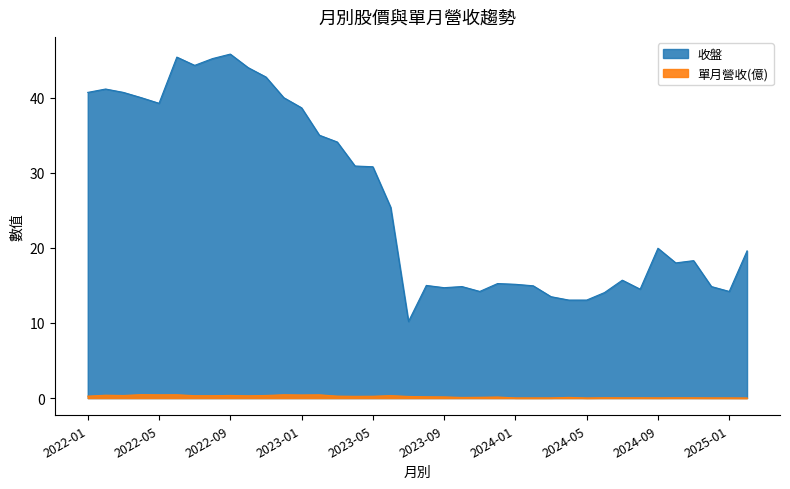

Reading left to right, transcribe all the data shown in this chart.

收盤: 2022-01=40.7	2022-02=41.1	2022-03=40.7	2022-04=40.0	2022-05=39.2	2022-06=45.4	2022-07=44.3	2022-08=45.2	2022-09=45.8	2022-10=44.0	2022-11=42.8	2022-12=40.0	2023-01=38.6	2023-02=35.0	2023-03=34.1	2023-04=30.9	2023-05=30.8	2023-06=25.4	2023-07=10.2	2023-08=15.0	2023-09=14.7	2023-10=14.8	2023-11=14.2	2023-12=15.2	2024-01=15.2	2024-02=14.9	2024-03=13.5	2024-04=13.1	2024-05=13.1	2024-06=14.1	2024-07=15.7	2024-08=14.5	2024-09=19.9	2024-10=18.0	2024-11=18.3	2024-12=14.8	2025-01=14.2	2025-02=19.6
單月營收(億): 2022-01=0.3	2022-02=0.4	2022-03=0.3	2022-04=0.5	2022-05=0.4	2022-06=0.4	2022-07=0.3	2022-08=0.3	2022-09=0.3	2022-10=0.3	2022-11=0.3	2022-12=0.4	2023-01=0.4	2023-02=0.4	2023-03=0.3	2023-04=0.2	2023-05=0.2	2023-06=0.3	2023-07=0.2	2023-08=0.2	2023-09=0.2	2023-10=0.1	2023-11=0.1	2023-12=0.1	2024-01=0.0	2024-02=0.0	2024-03=0.0	2024-04=0.1	2024-05=0.0	2024-06=0.0	2024-07=0.0	2024-08=0.0	2024-09=0.0	2024-10=0.0	2024-11=0.0	2024-12=0.0	2025-01=0.0	2025-02=0.0